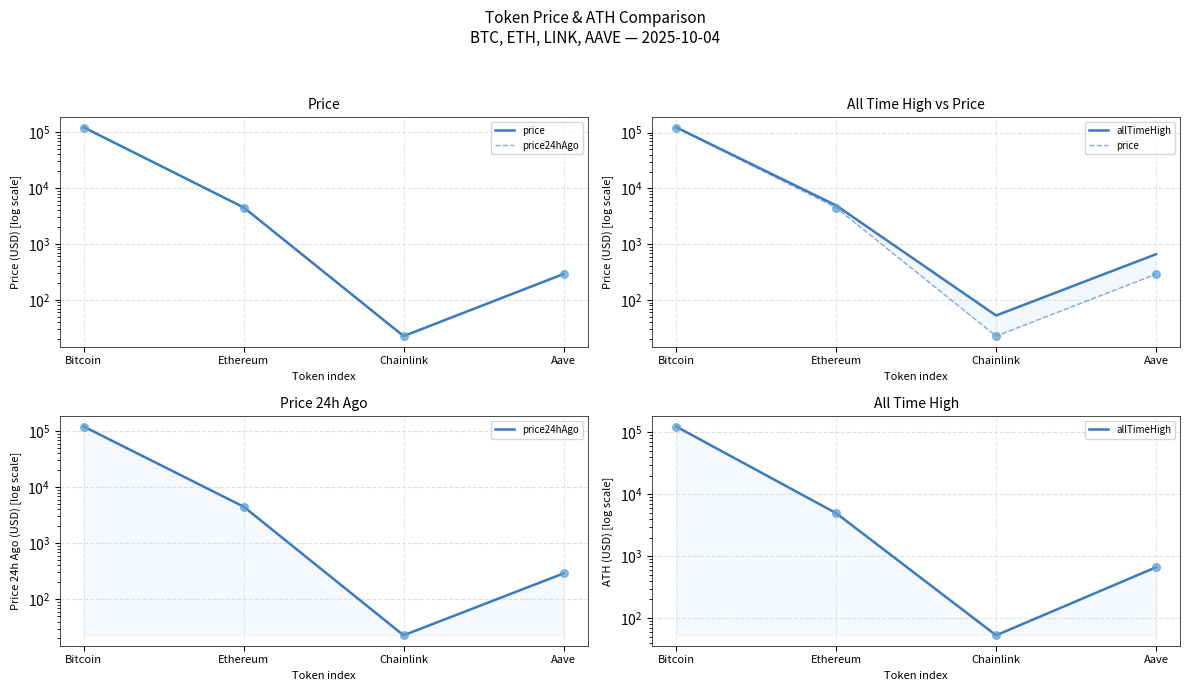

Which series contains the highest Y value?

allTimeHigh